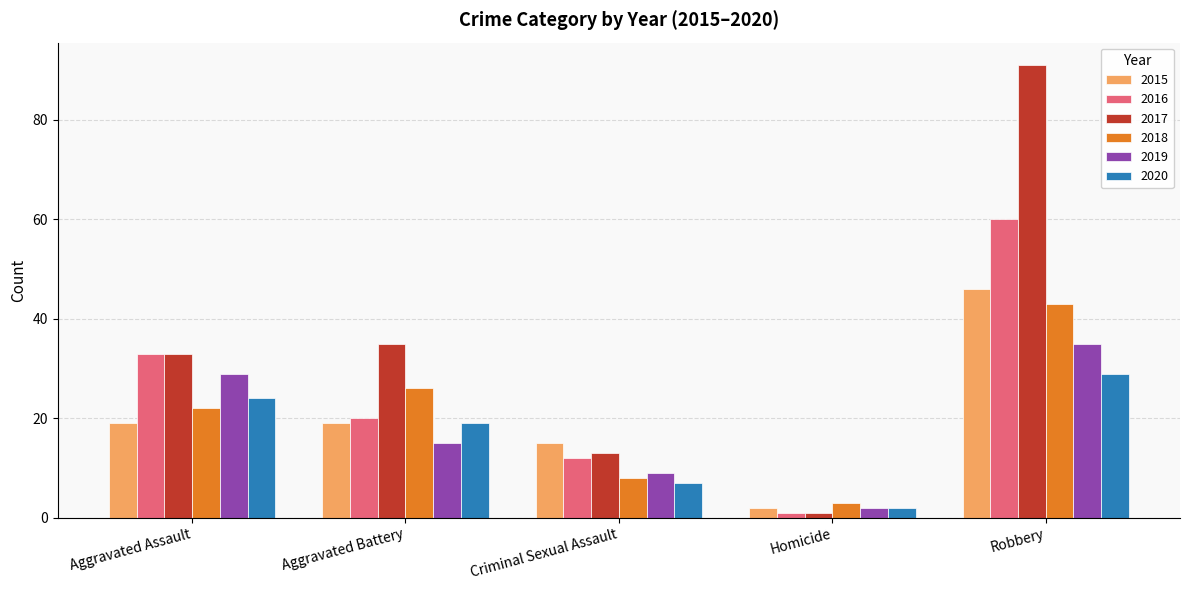

What is the difference between the 2019 values at Homicide and Aggravated Assault?

27